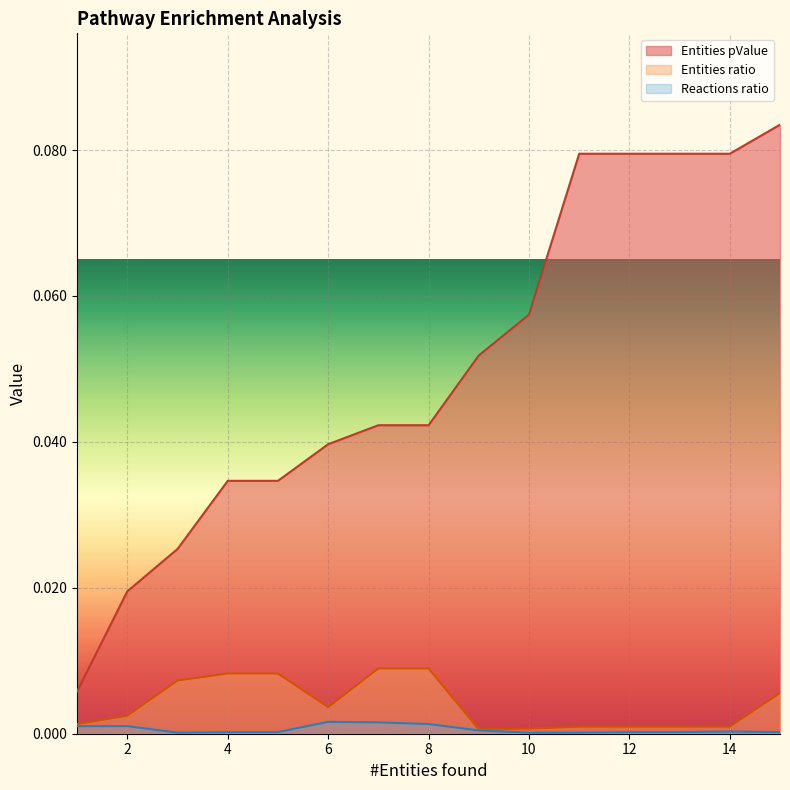

Reading left to right, transcribe all the data shown in this chart.

Entities pValue: 0.0	0.0	0.0	0.0	0.0	0.0	0.0	0.0	0.1	0.1	0.1	0.1	0.1	0.1	0.1
Entities ratio: 0.0	0.0	0.0	0.0	0.0	0.0	0.0	0.0	0.0	0.0	0.0	0.0	0.0	0.0	0.0
Reactions ratio: 0.0	0.0	0.0	0.0	0.0	0.0	0.0	0.0	0.0	0.0	0.0	0.0	0.0	0.0	0.0